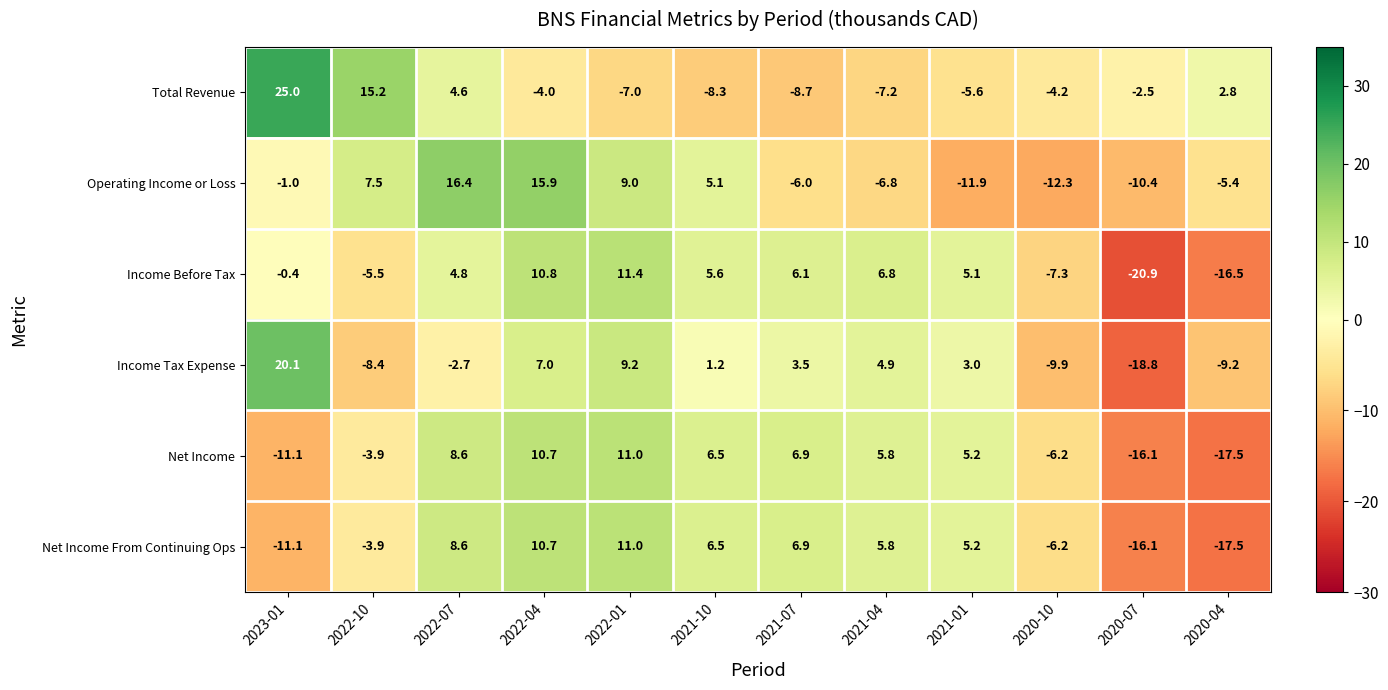

How many data points in Total Revenue are above -4?

5